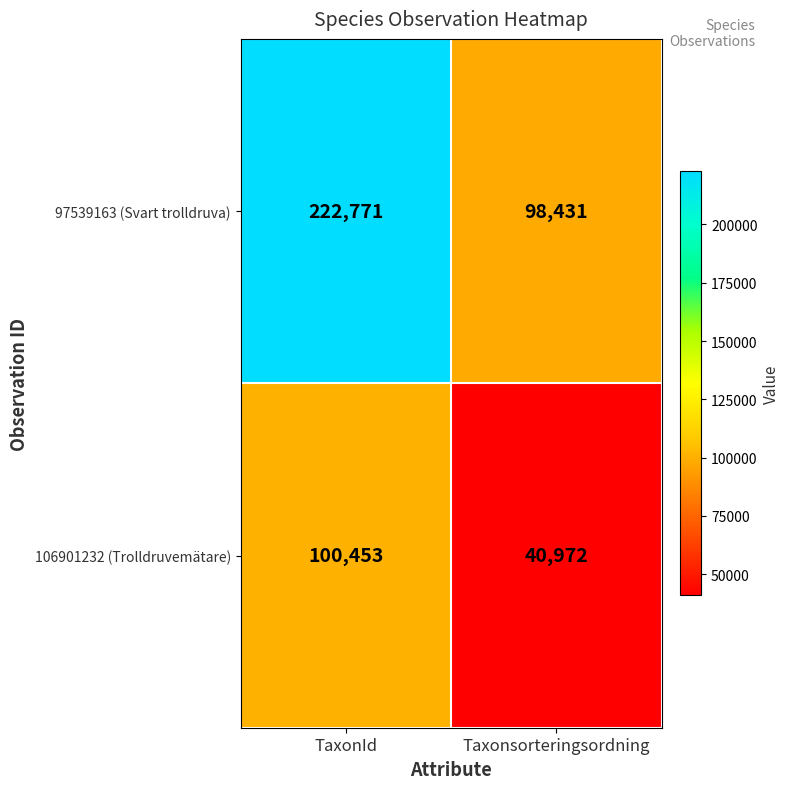

Reading left to right, extract all data points from this chart.

97539163 (Svart trolldruva): TaxonId=222771	Taxonsorteringsordning=98431
106901232 (Trolldruvemätare): TaxonId=100453	Taxonsorteringsordning=40972